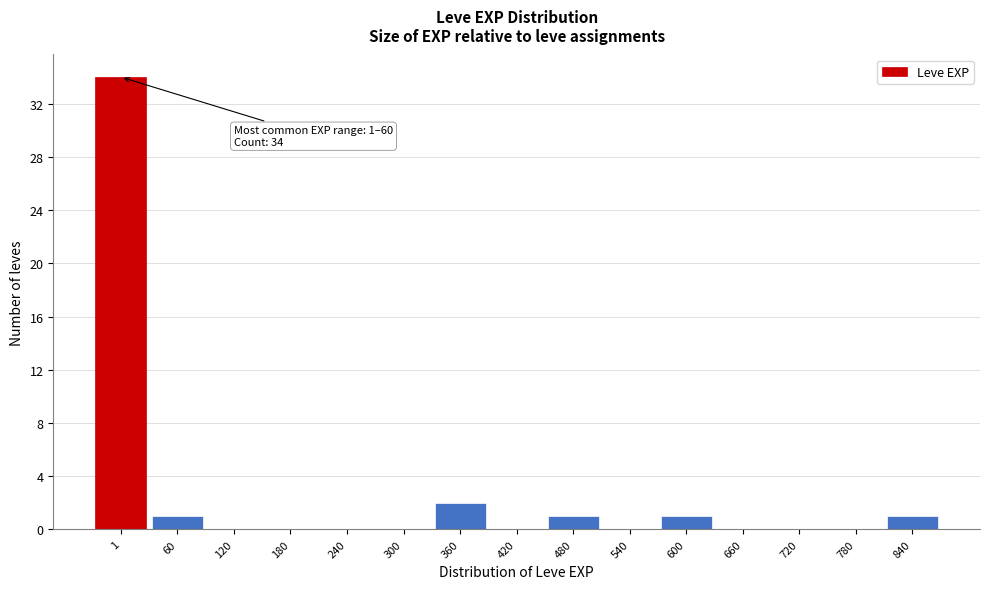

Reading left to right, extract all data points from this chart.

1=34	60=1	120=0	180=0	240=0	300=0	360=2	420=0	480=1	540=0	600=1	660=0	720=0	780=0	840=1